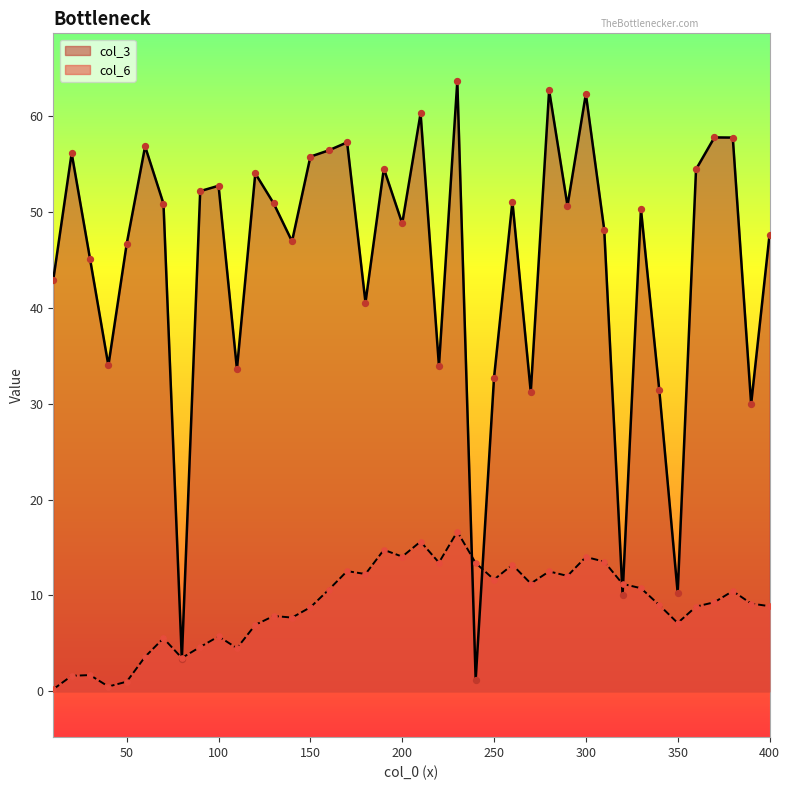

At how many categories does at least one series exceed 5?

39